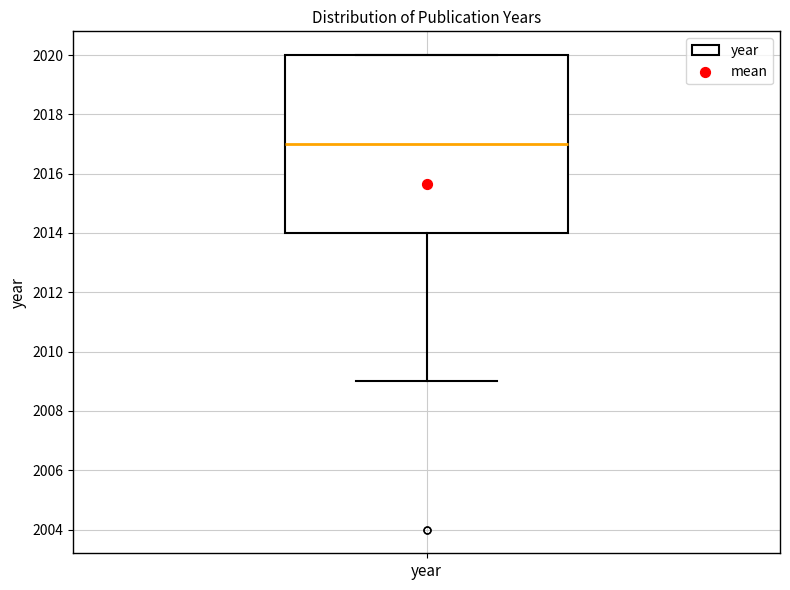

Read this box plot against the y-axis: the position of the median line, the range covered by the box, and the ends of both whiskers. The values are not printed on the chart, so give them approximately, as read against the axis.

median 2017, box 2014 to 2020, whiskers 2009 to 2020